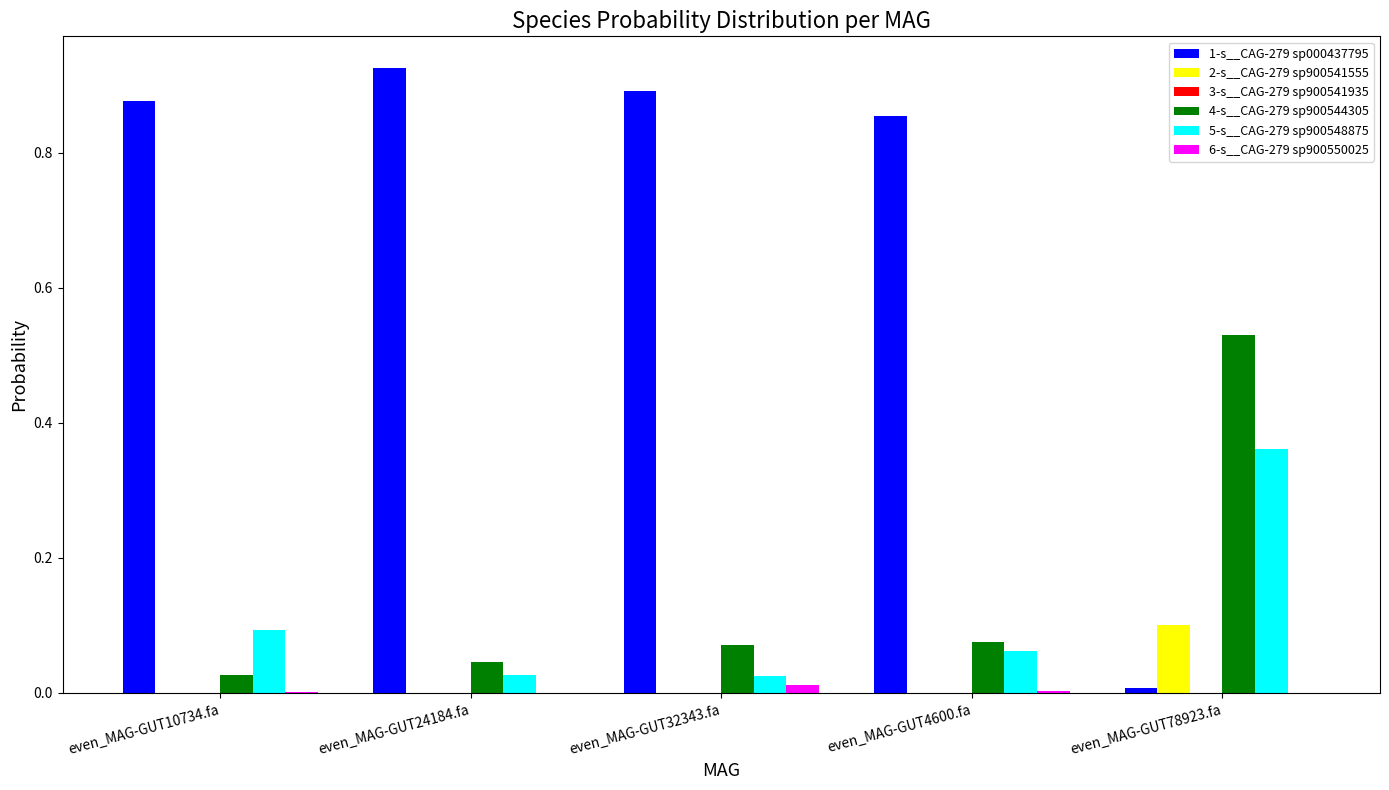

What is the sum of all 5-s__CAG-279 sp900548875 values?

0.6